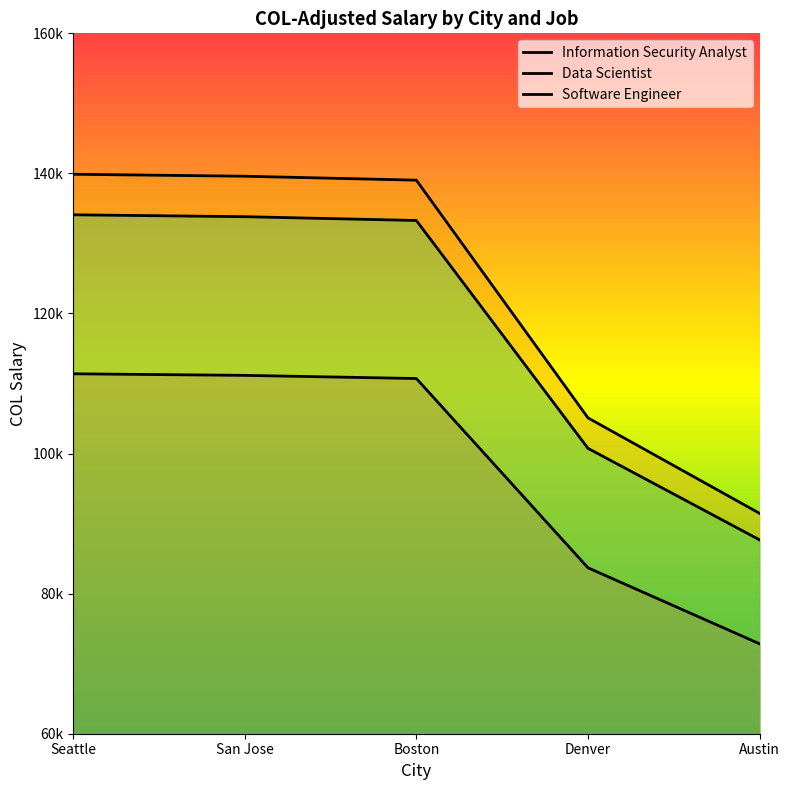

What is the lowest value of the Information Security Analyst series?

72838